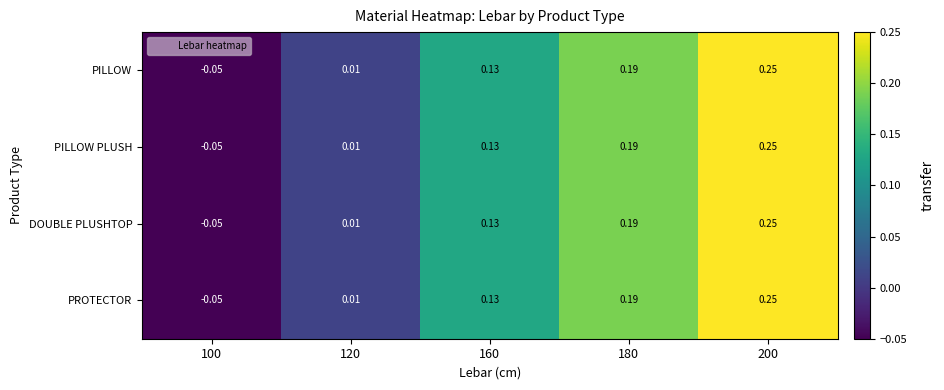

How many data points in DOUBLE PLUSHTOP are less than 0?

1